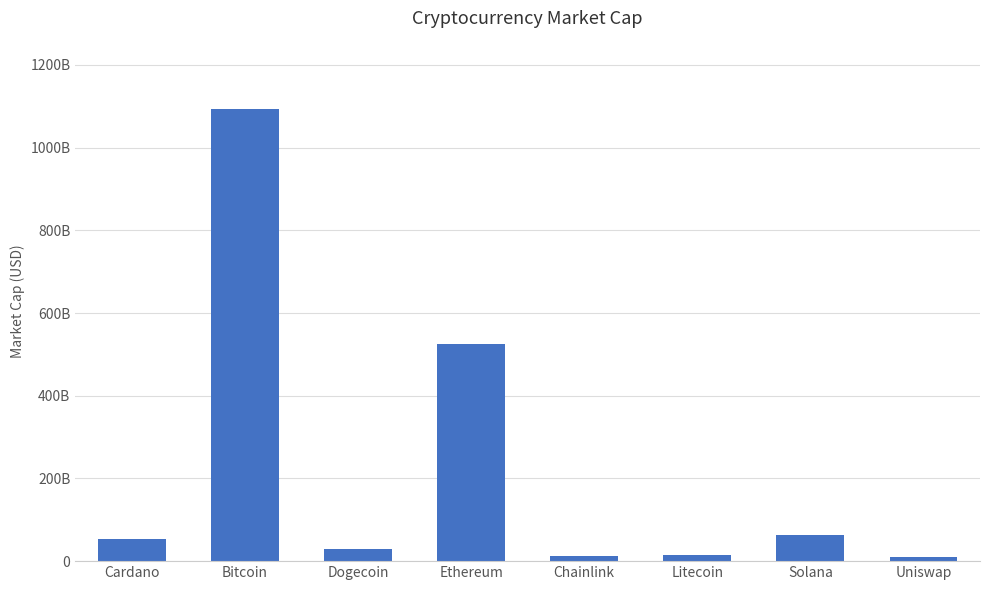

What is the change in value from Dogecoin to Solana?

+33761894288